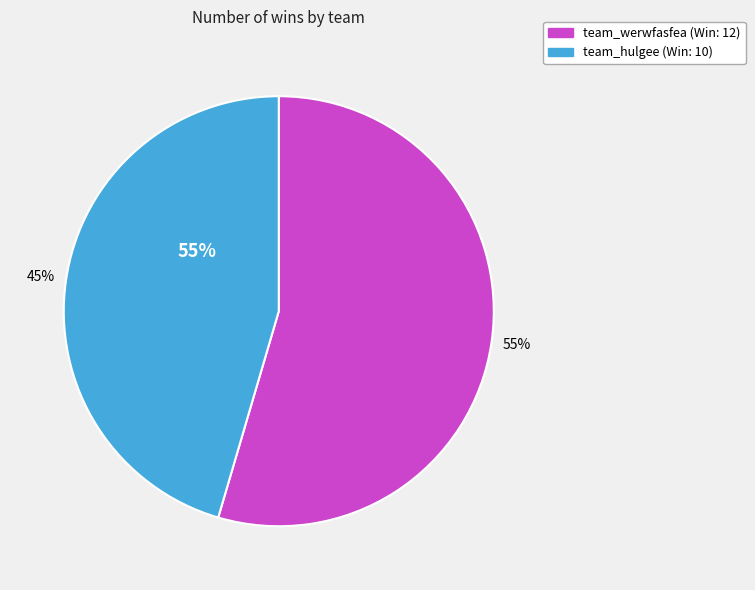

Rank the categories by value from lowest to highest.

team_hulgee, team_werwfasfea